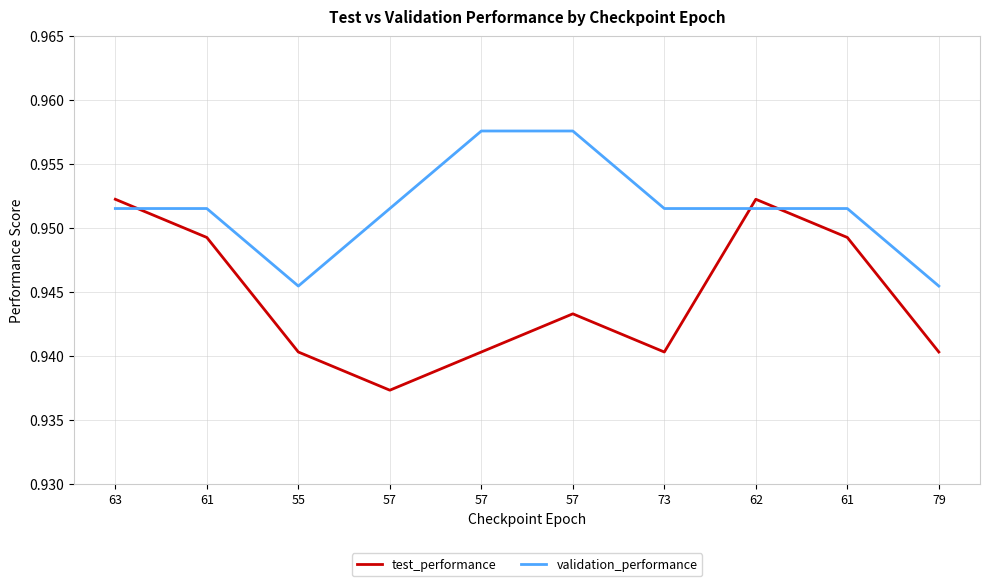

True or false: validation_performance has a value of 1.0 at 61.

True